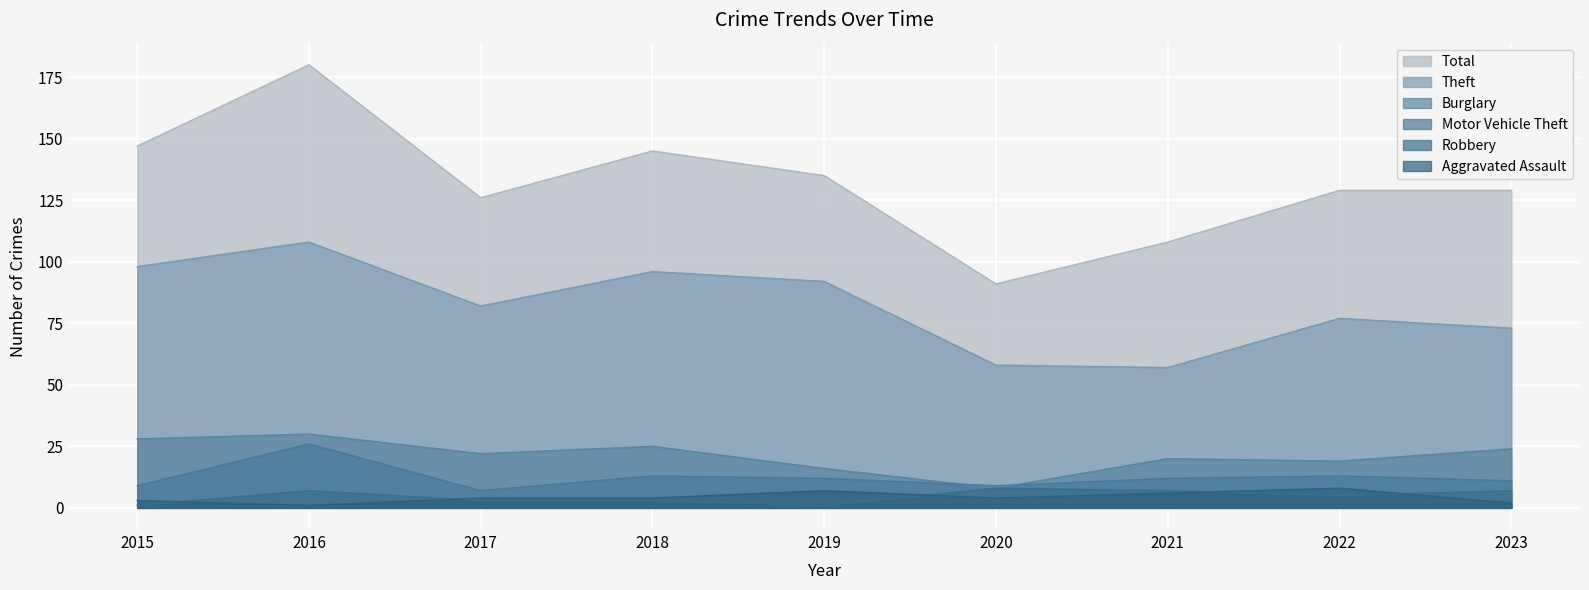

True or false: Aggravated Assault and Burglary intersect in this chart.

False